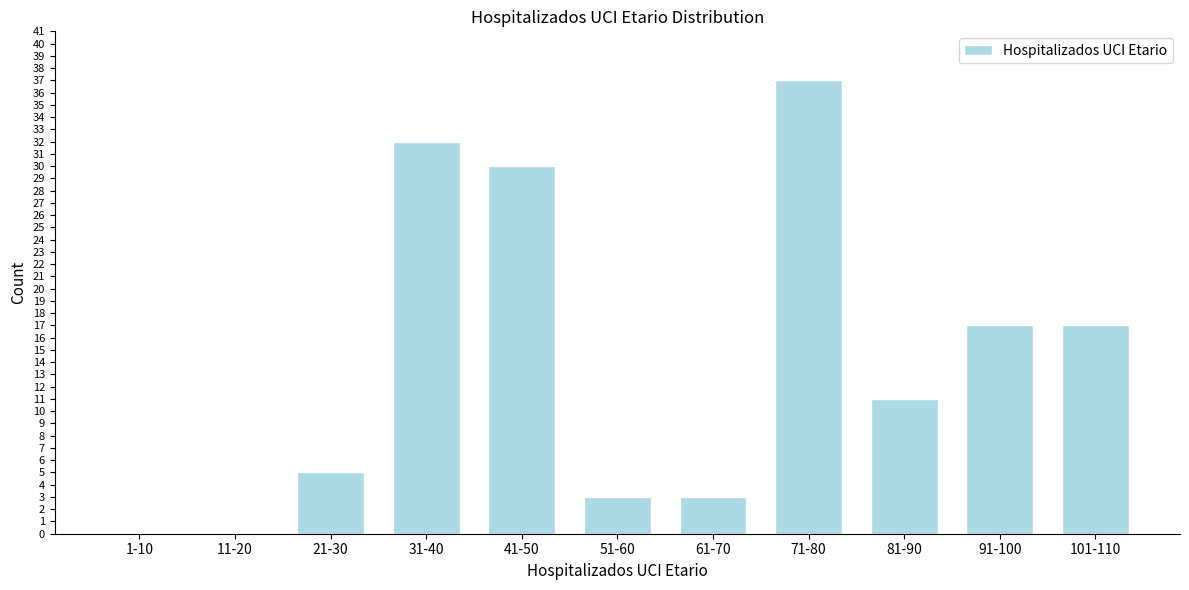

Reading right to left, transcribe all the data shown in this chart.

101-110=17	91-100=17	81-90=11	71-80=37	61-70=3	51-60=3	41-50=30	31-40=32	21-30=5	11-20=0	1-10=0